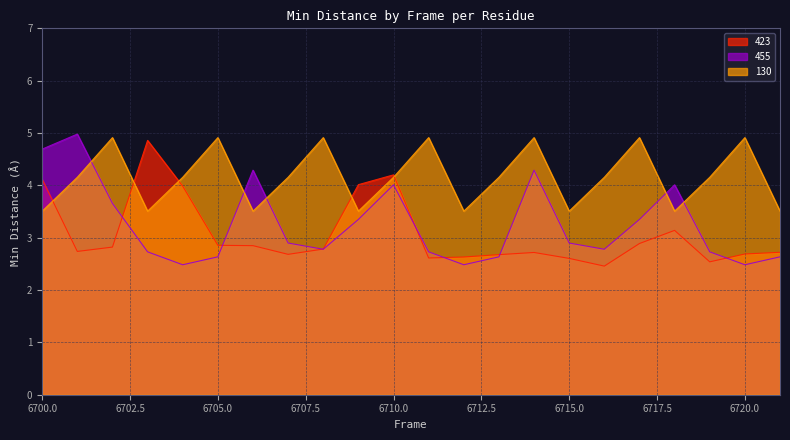

What is the difference between the highest and lowest values at 6710.0?

0.2